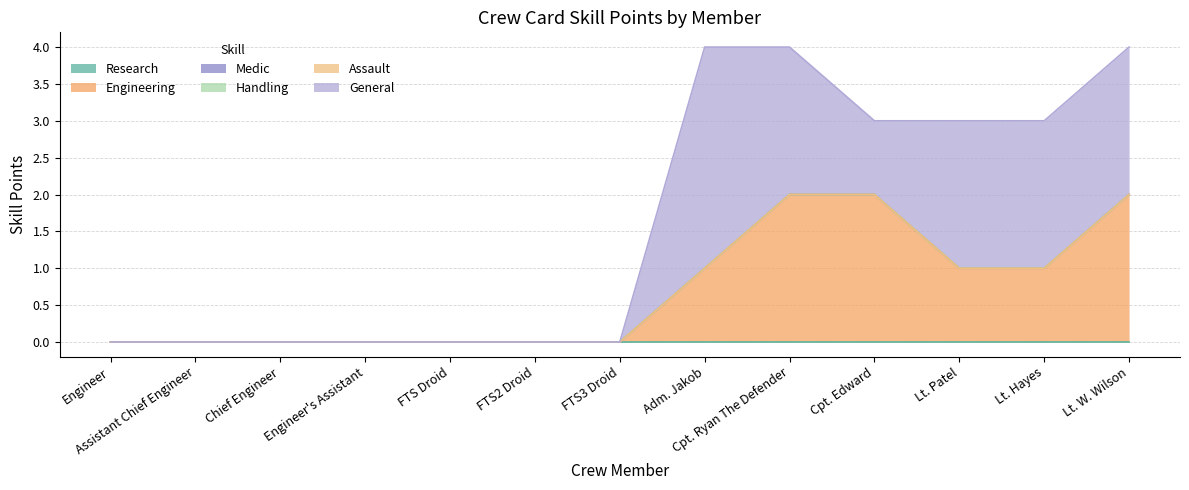

True or false: Handling and Medic intersect in this chart.

False